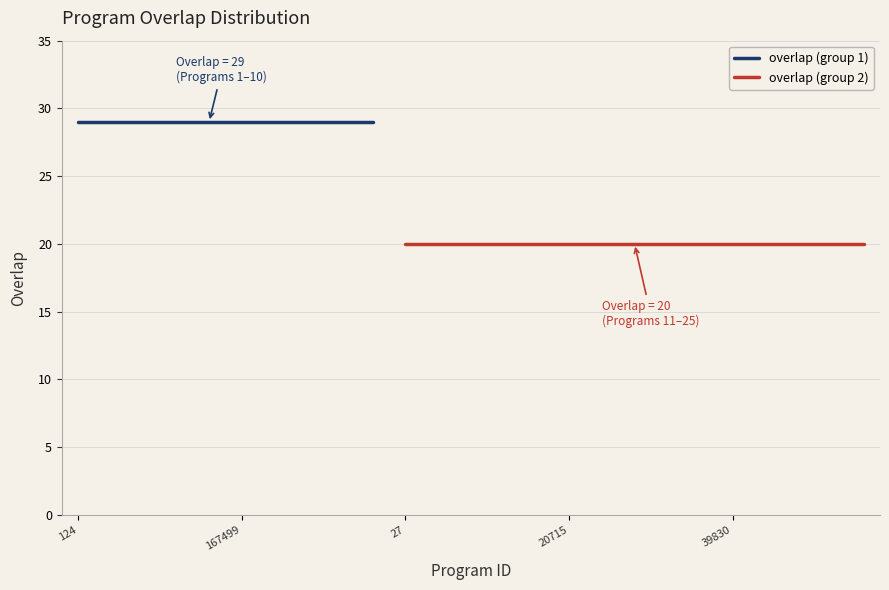

What is the average value?

24